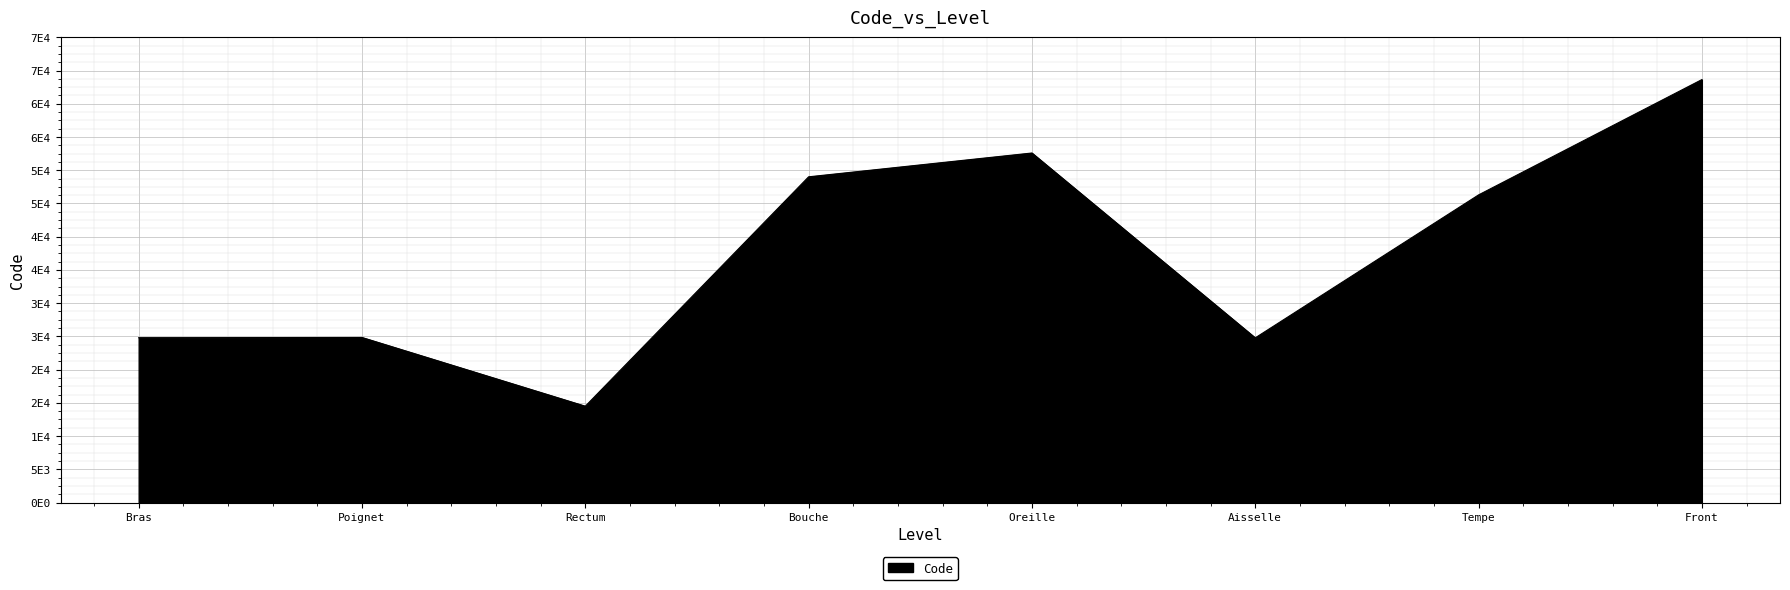

Reading left to right, what are all the values shown in this chart?

Bras=24890	Poignet=24922	Rectum=14544	Bouche=49184	Oreille=52780	Aisselle=24864	Tempe=46450	Front=63864